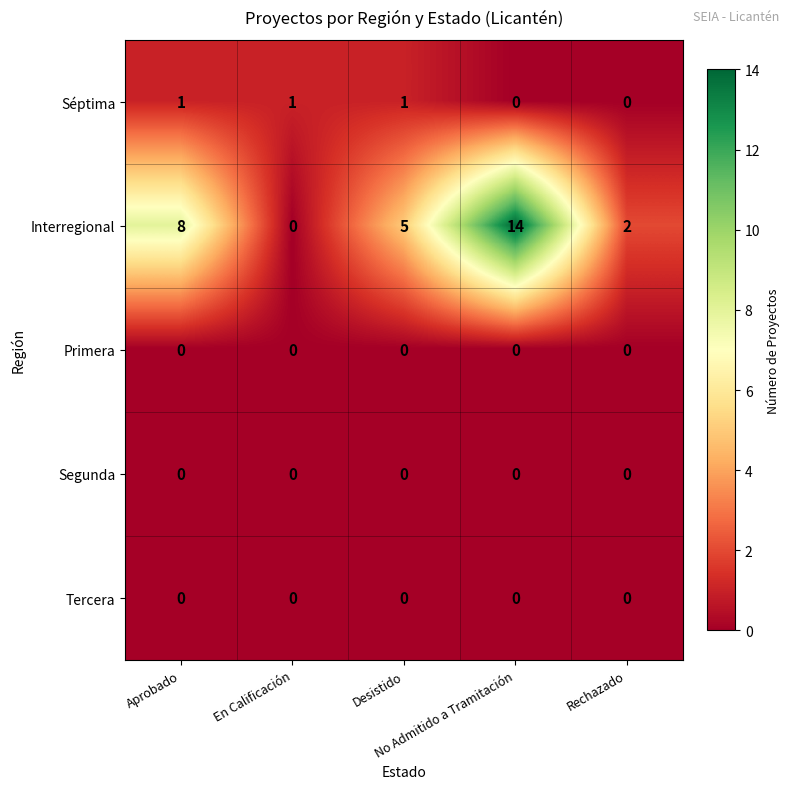

What is the difference between the highest and lowest values at En Calificación?

1